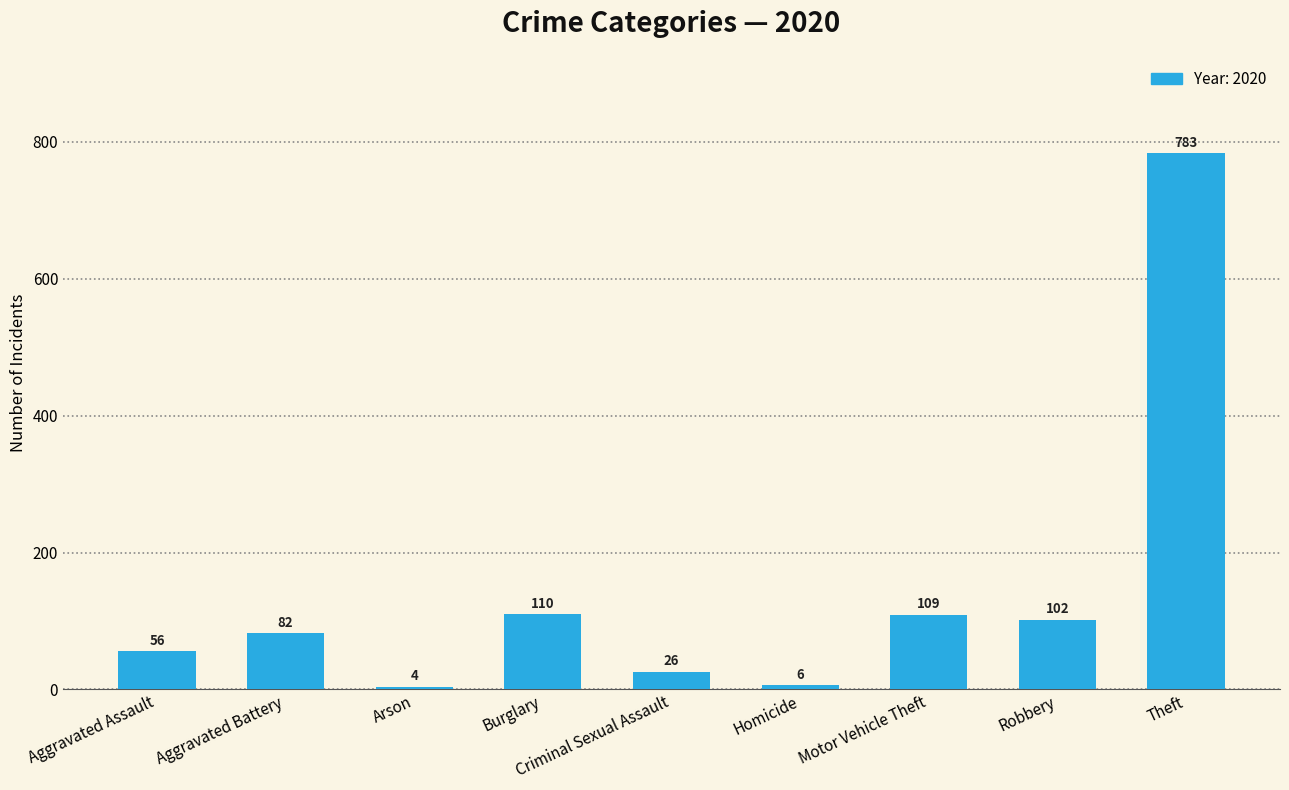

Where is the data nearest to the value 393?

Burglary